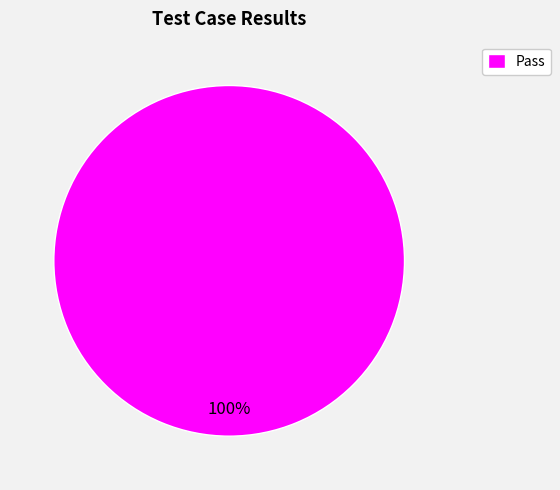

The Pass slice represents 100% of the pie. True or false?

True